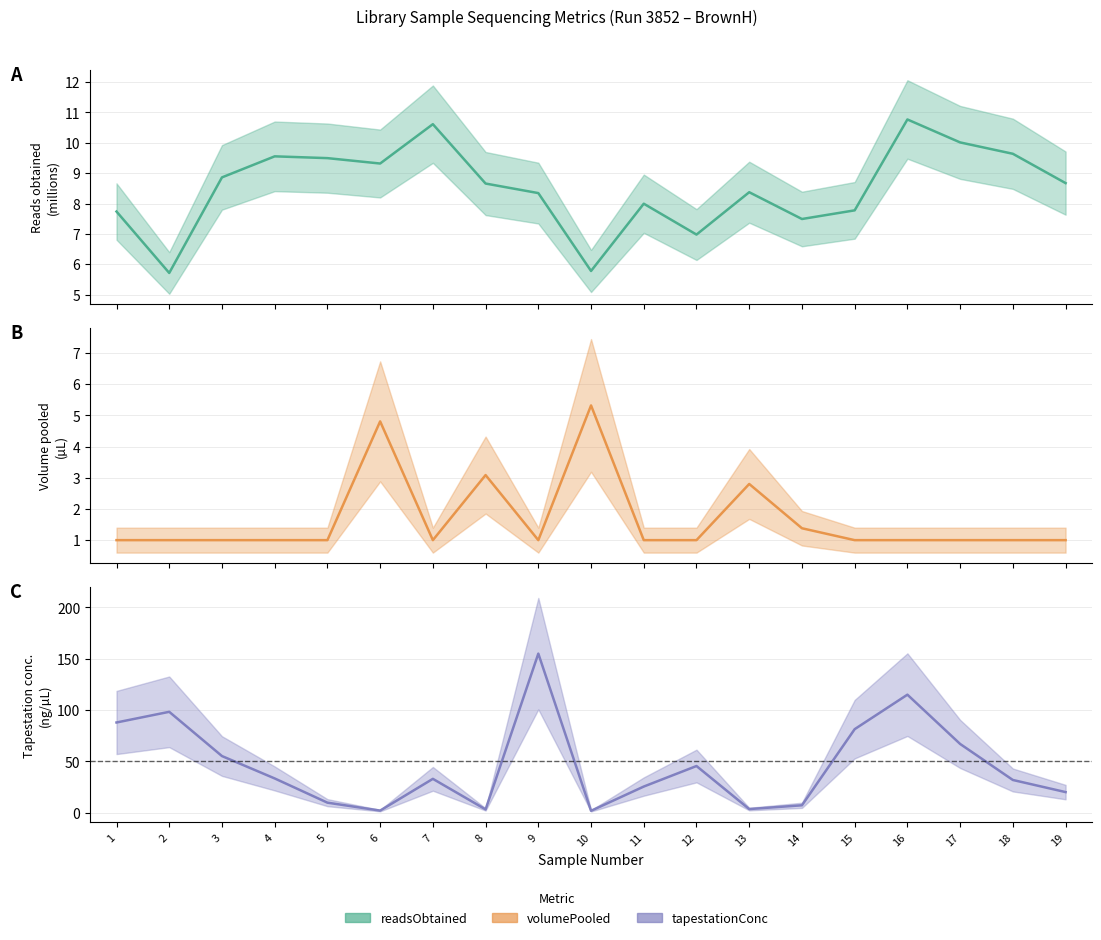

How many values in the tapestationConc series are below 33?

9